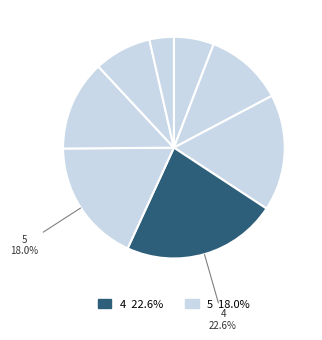

Which category has the smallest portion of the pie?

8